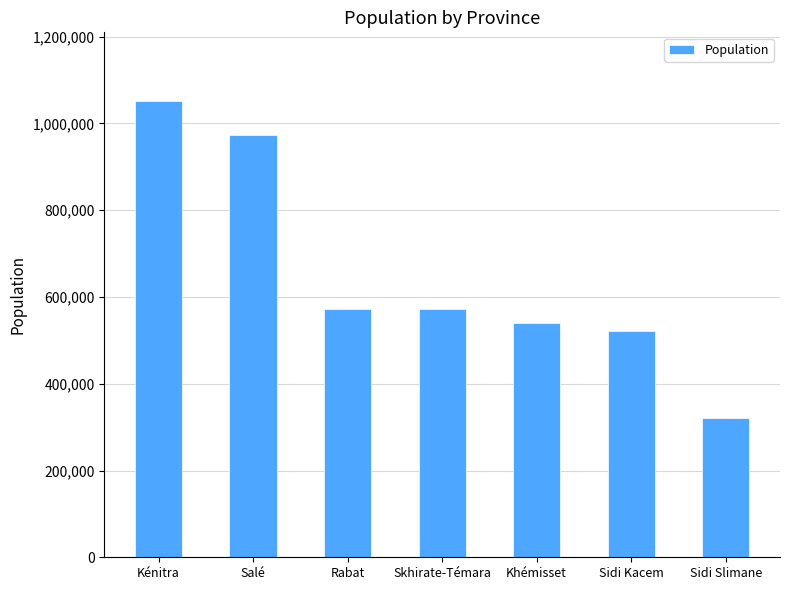

What is the sum of all values?

4552585